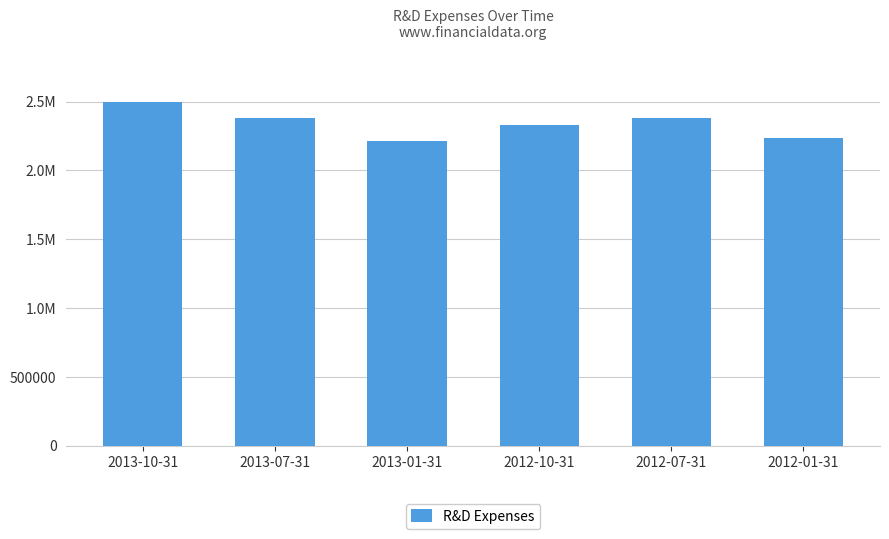

Are the bars horizontal?

No